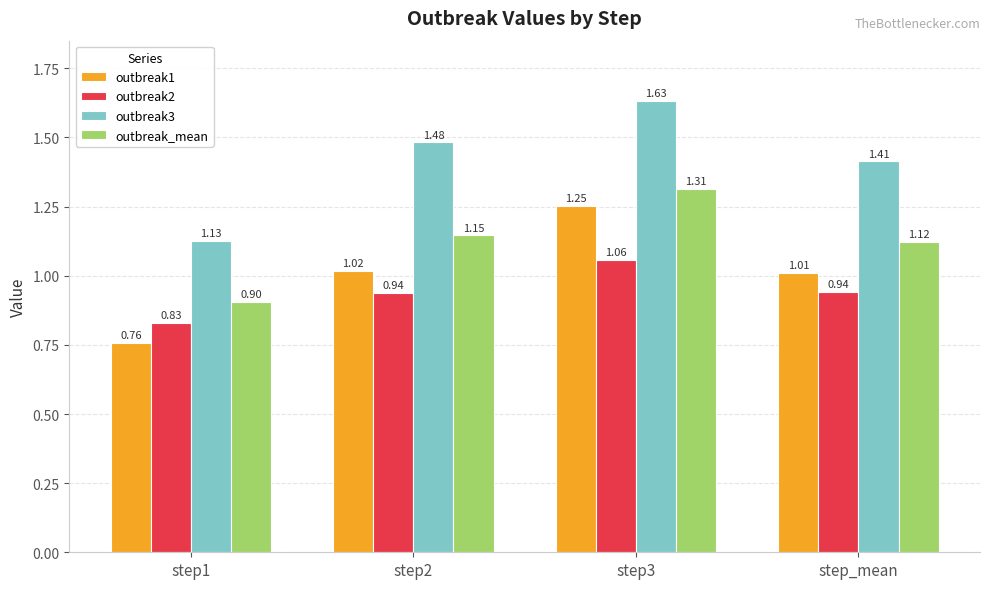

At how many categories does at least one series exceed 1?

4